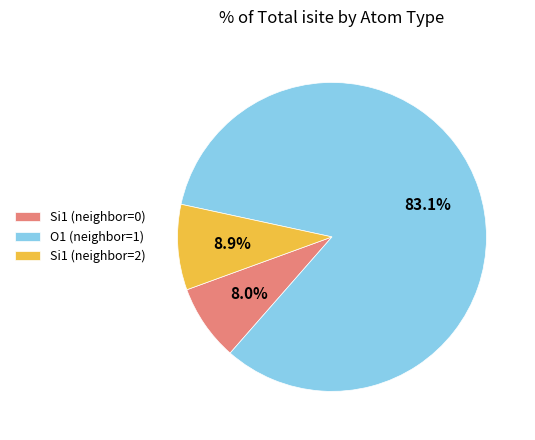

Rank the categories by value from lowest to highest.

Si1 (neighbor=0), Si1 (neighbor=2), O1 (neighbor=1)